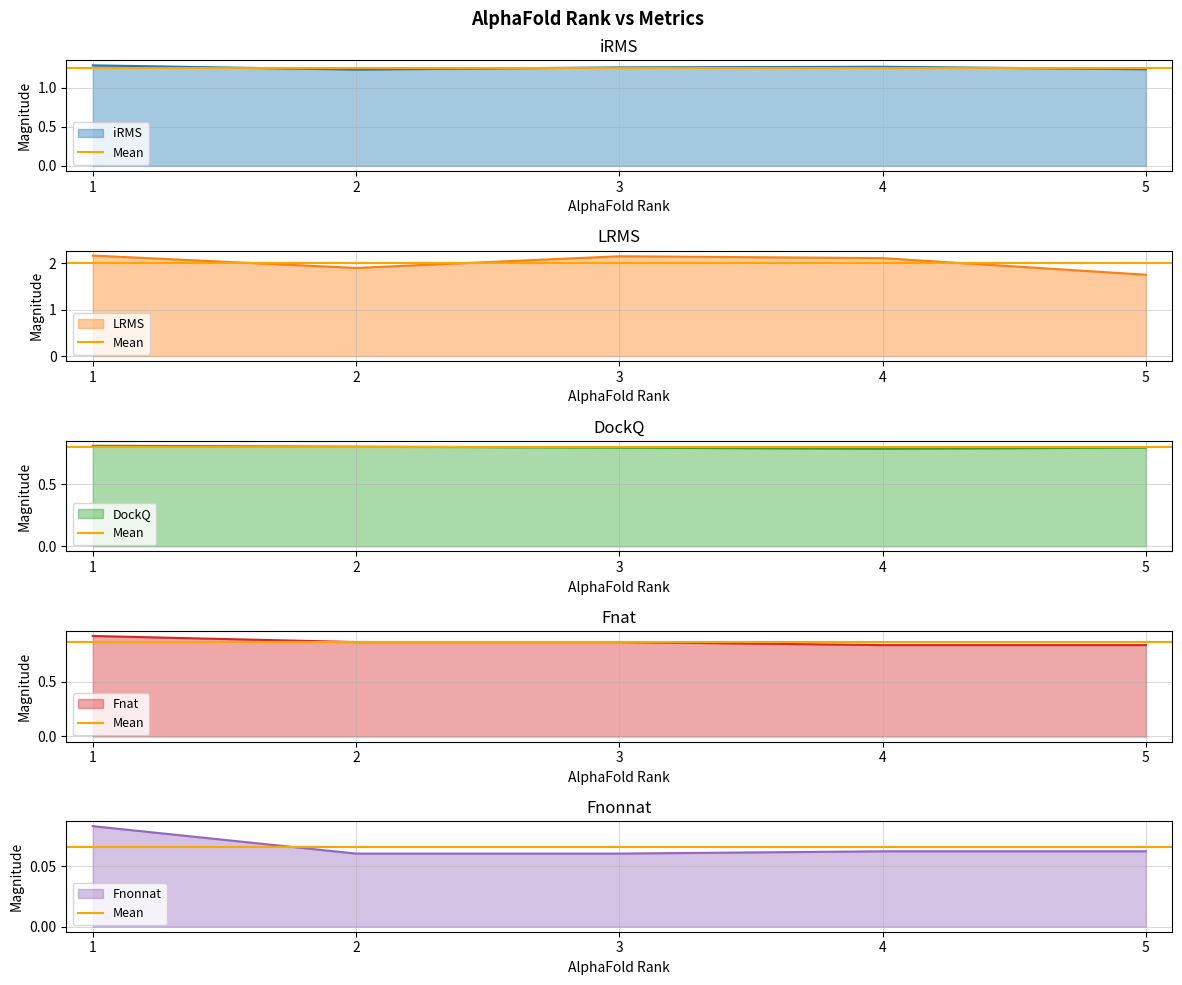

Reading right to left, transcribe all the data shown in this chart.

iRMS: 5=1.2	4=1.3	3=1.3	2=1.2	1=1.3
LRMS: 5=1.8	4=2.1	3=2.1	2=1.9	1=2.2
DockQ: 5=0.8	4=0.8	3=0.8	2=0.8	1=0.8
Fnat: 5=0.8	4=0.8	3=0.9	2=0.9	1=0.9
Fnonnat: 5=0.1	4=0.1	3=0.1	2=0.1	1=0.1